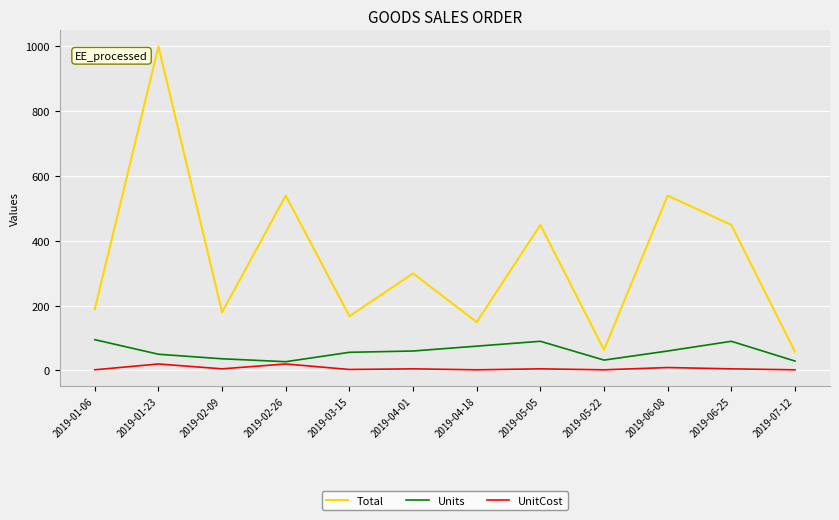

What is the difference between the maximum and minimum values in the Units series?

68.0